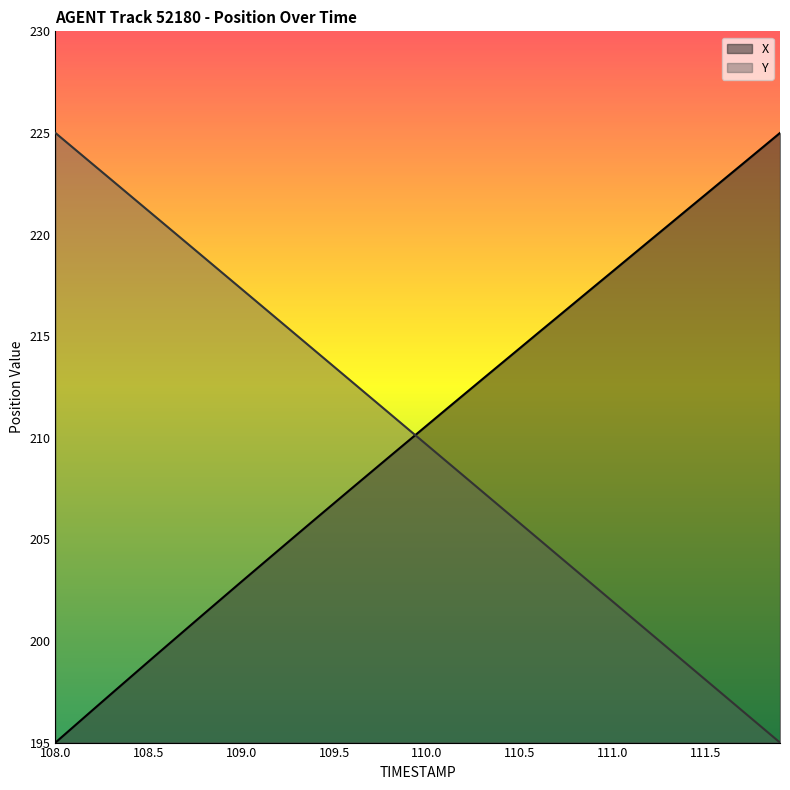

How many lines are shown in the chart?

2